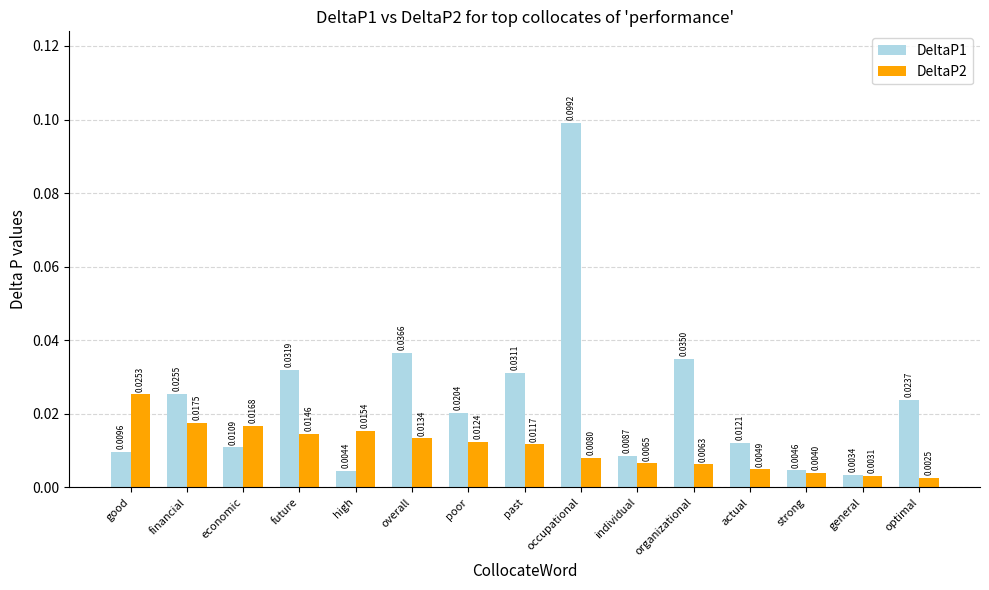

At which category is the sum across all series the highest?

occupational